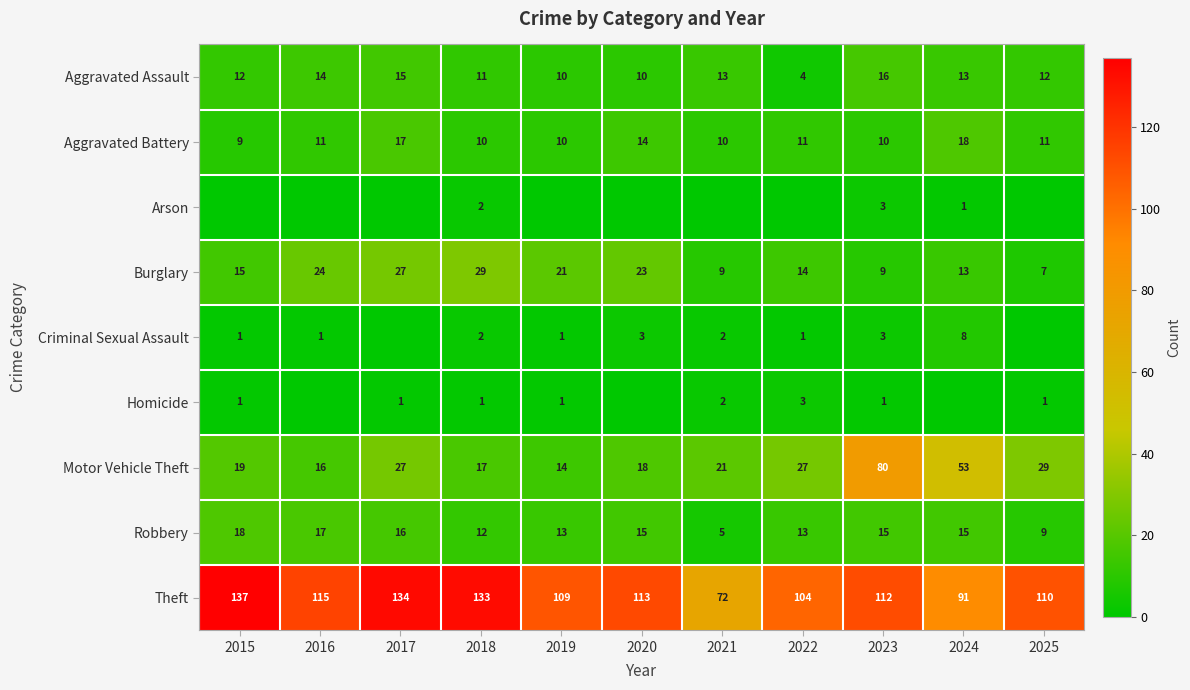

Between 2017 and 2024, which series saw the biggest shift?

Theft